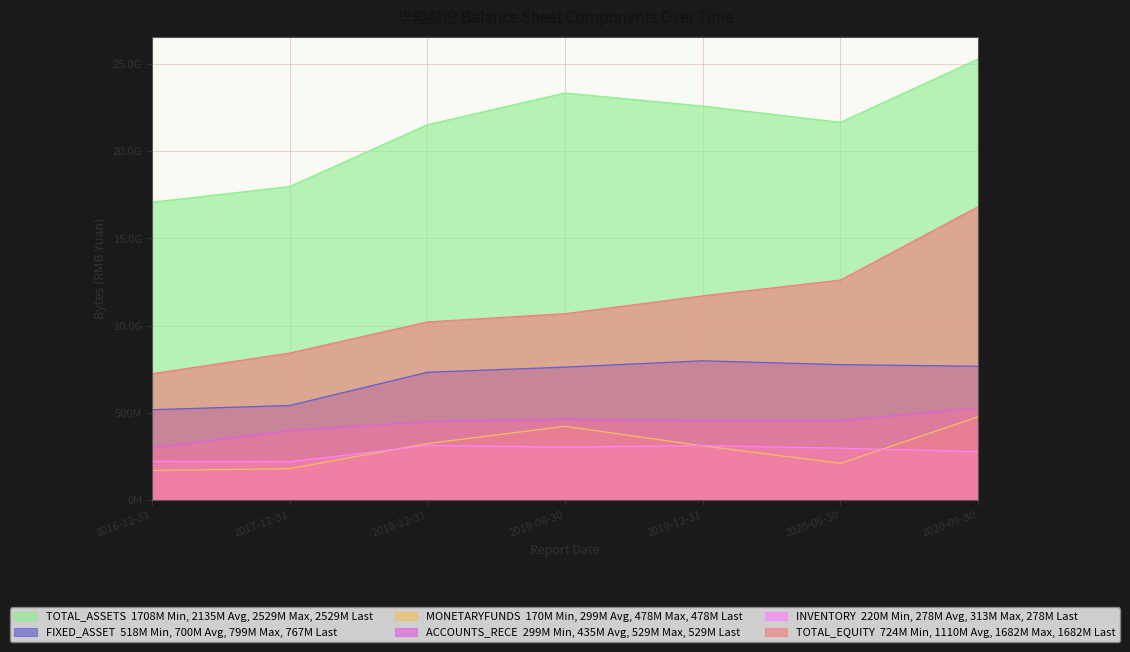

What is the value of the FIXED_ASSET point at the 6th from the left?

776581092.1